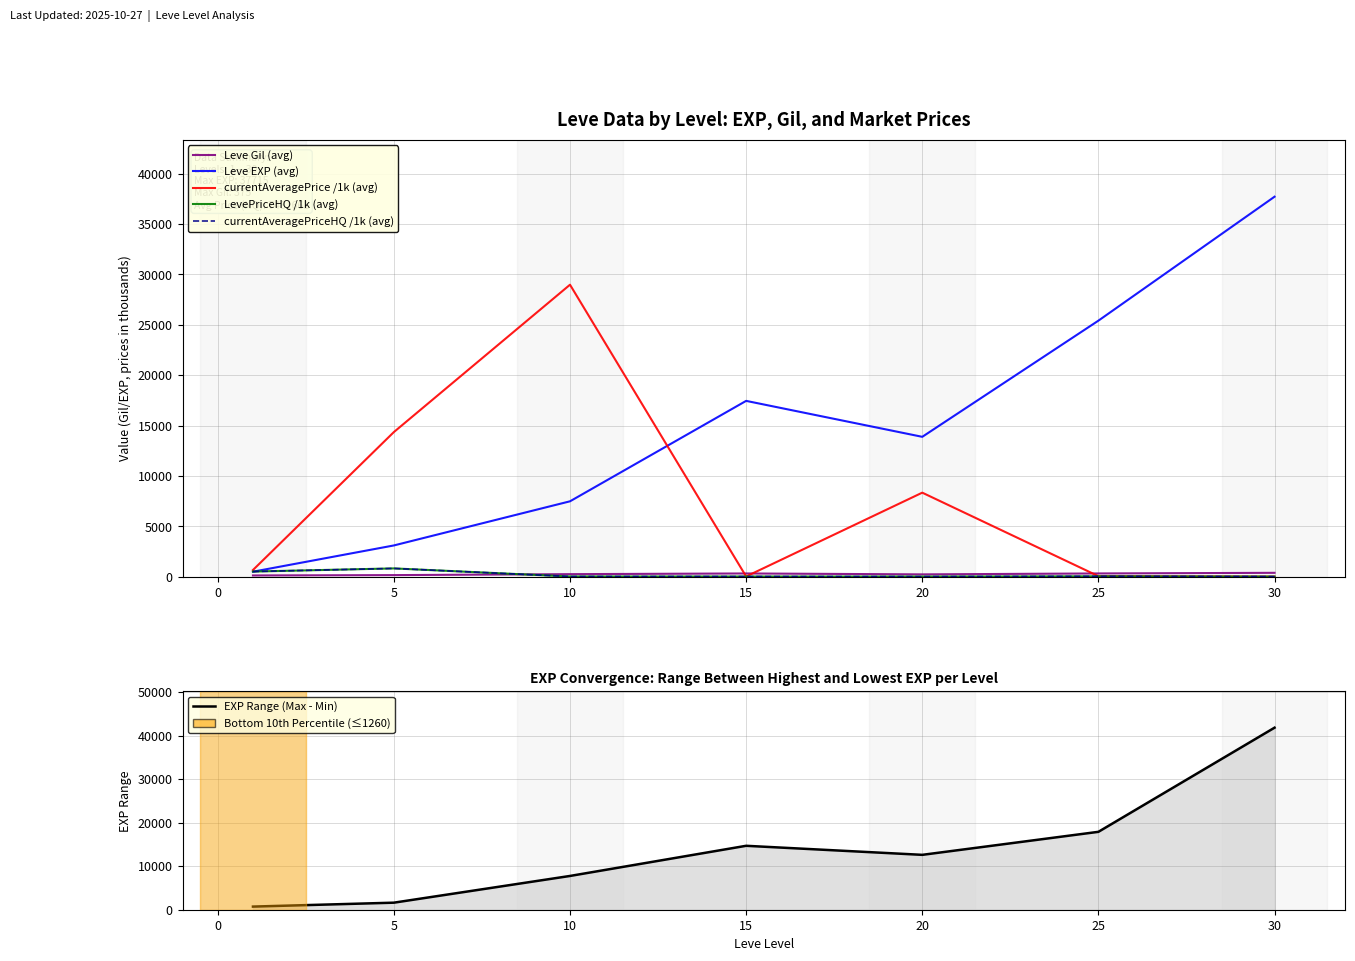

What are all the series names shown in the legend?

Leve Gil (avg), Leve EXP (avg), currentAveragePrice /1k (avg), LevePriceHQ /1k (avg), currentAveragePriceHQ /1k (avg), EXP Range (Max - Min)